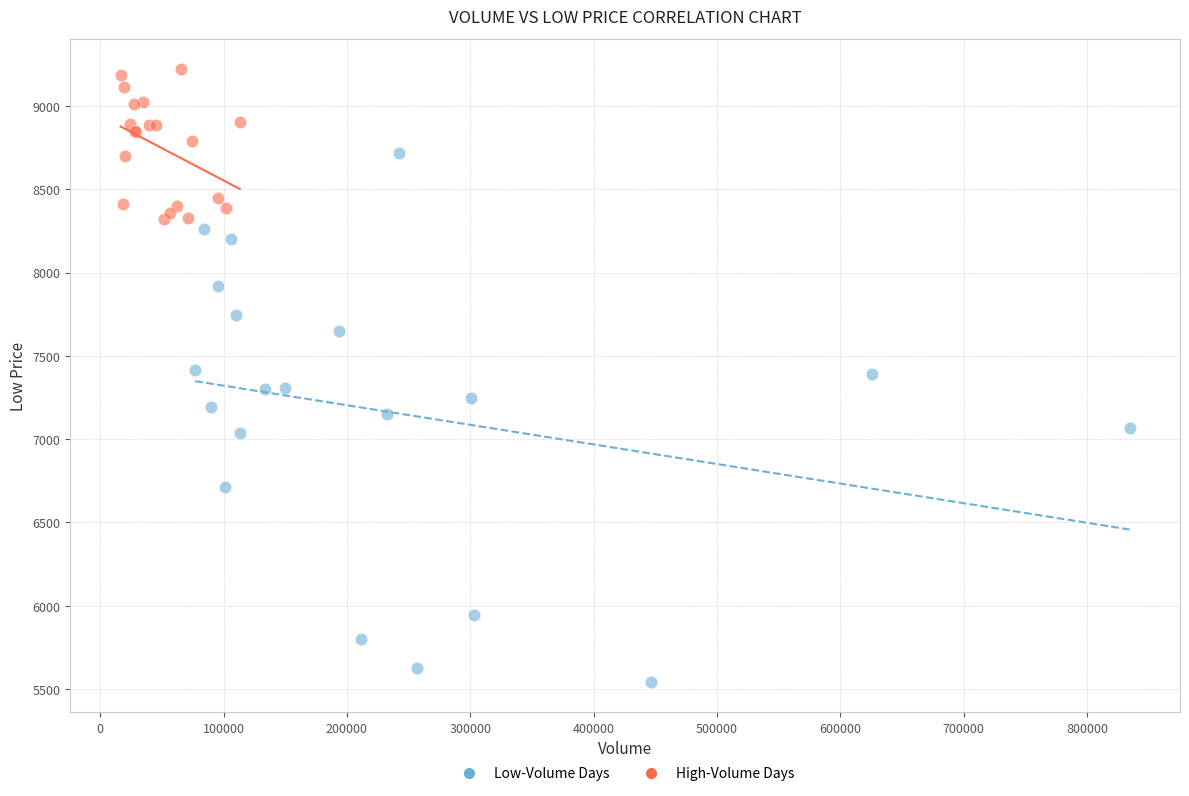

What are all the series names shown in the legend?

Low-Volume Days, High-Volume Days